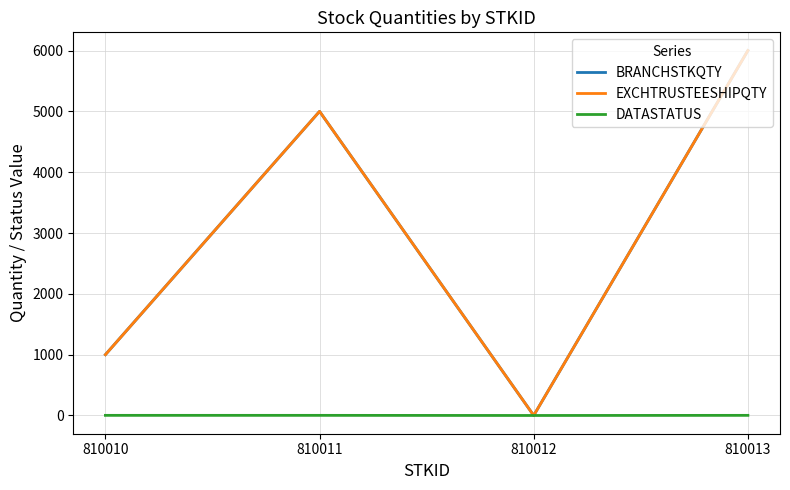

What is the difference between the maximum and second lowest values in the EXCHTRUSTEESHIPQTY series?

5000